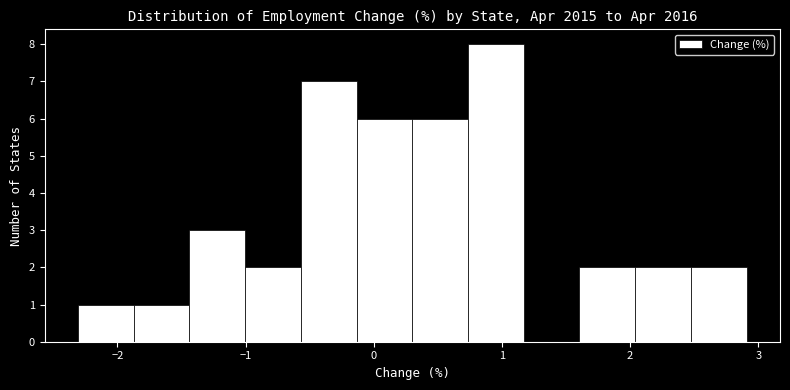

Which range on the x-axis has the tallest bar?

0.7 to 1.2